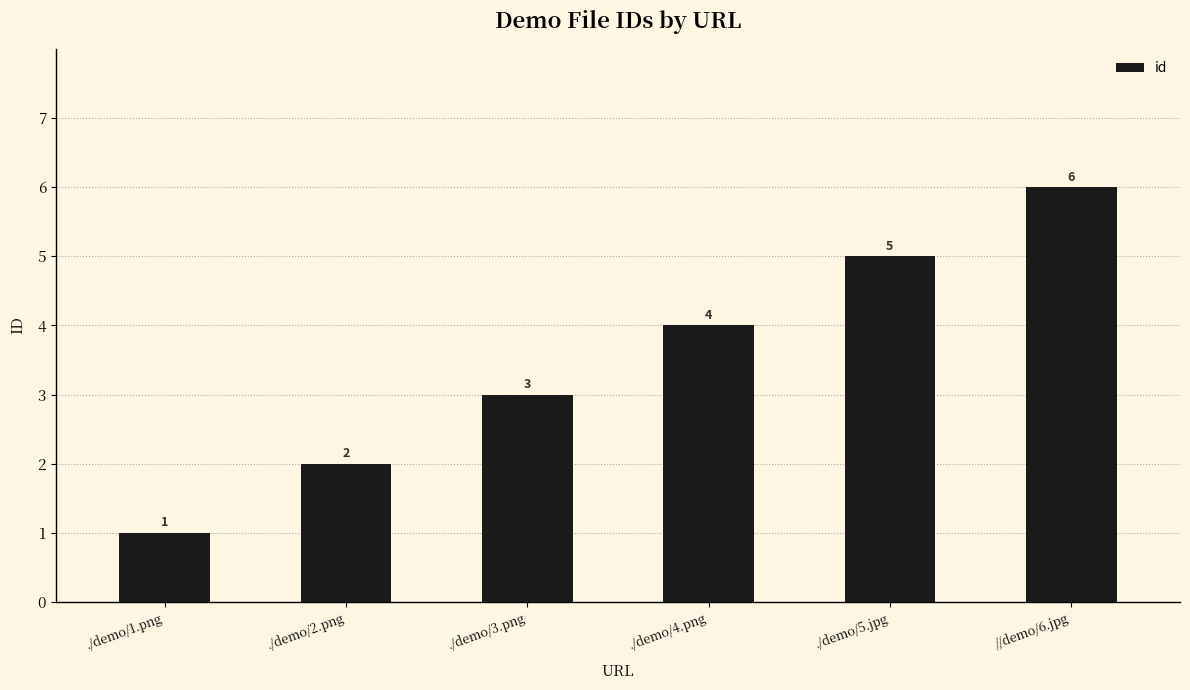

Reading left to right, what are all the values shown in this chart?

1	2	3	4	5	6